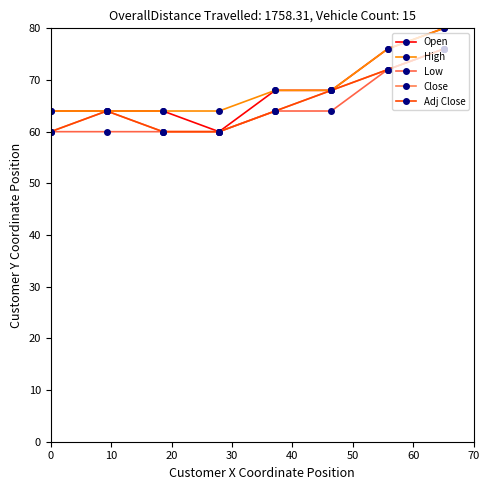

What is the minimum value for Close?

60